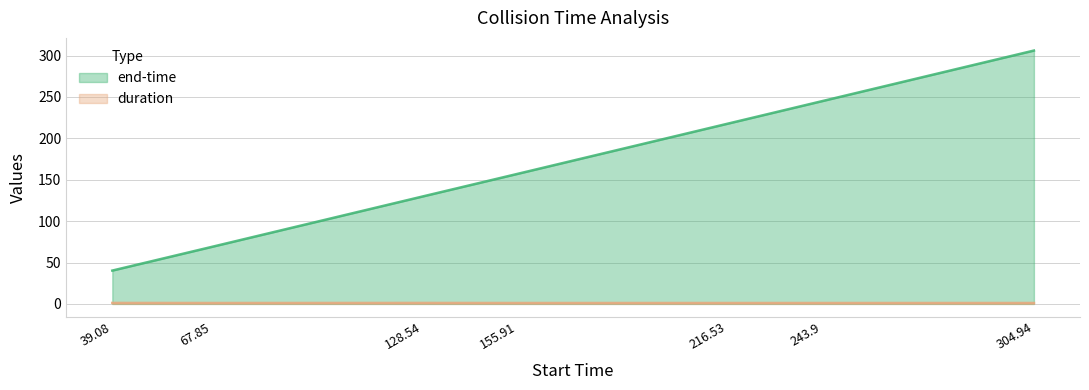

Which series changed the most between 39.08 and 128.54?

end-time